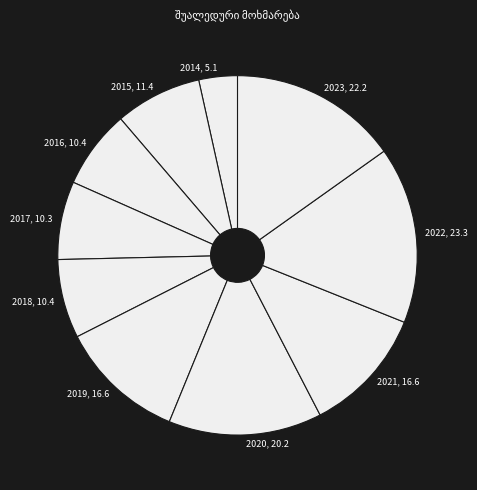

Is there any slice that represents more than half of the pie?

No